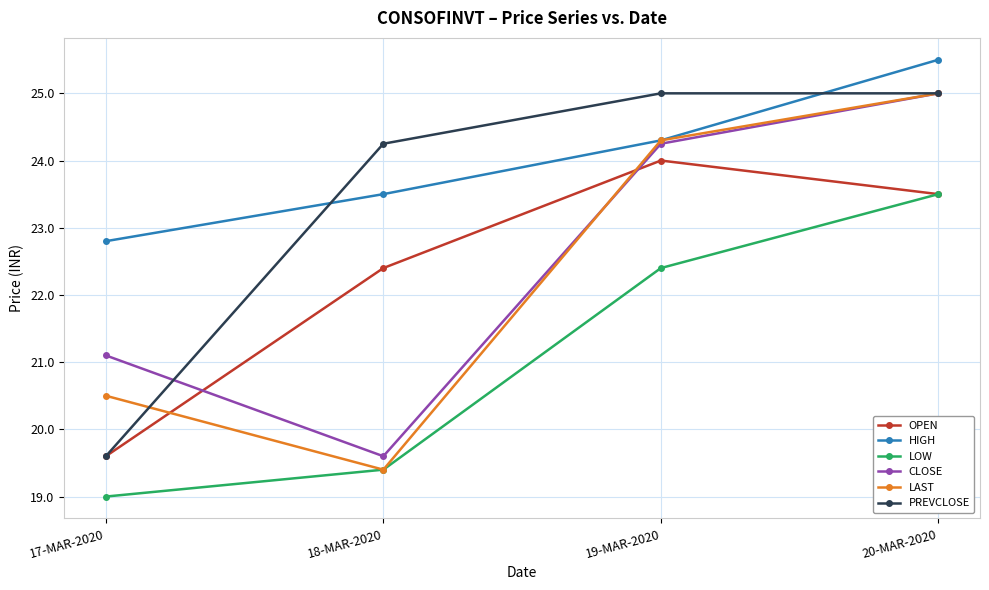

What is the label of the 3rd point from the right?

18-MAR-2020